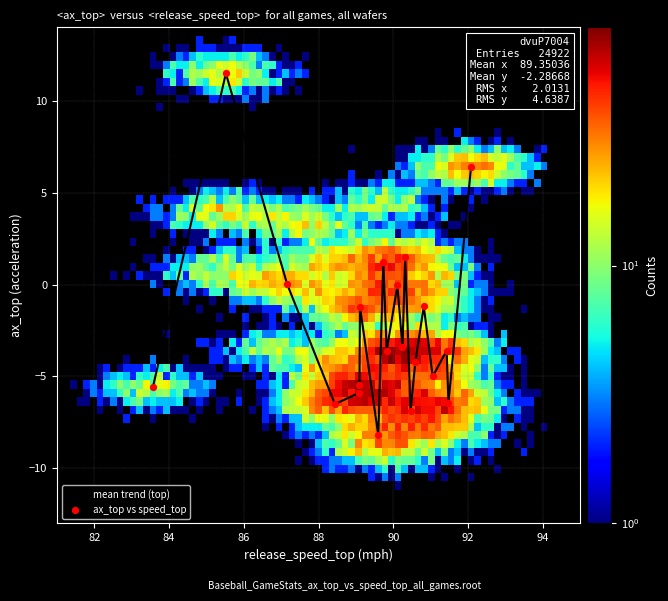

What is the maximum value shown in the chart?

11.5